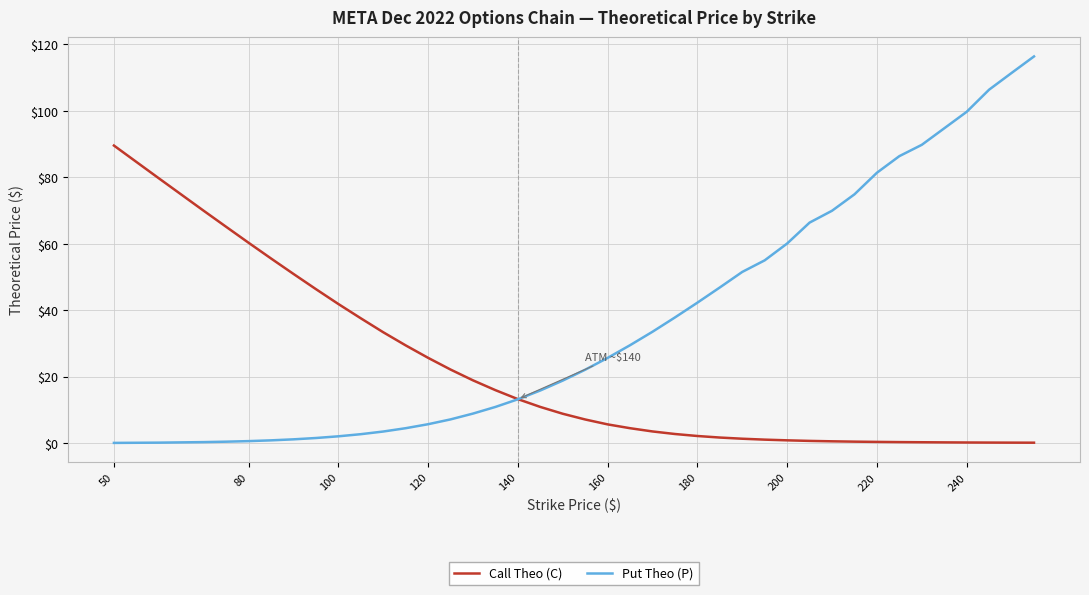

What is the maximum value shown in the chart?

116.4